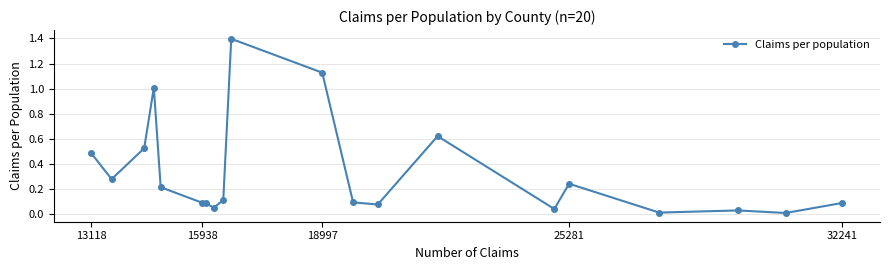

What is the difference between the maximum and minimum values?

1.4